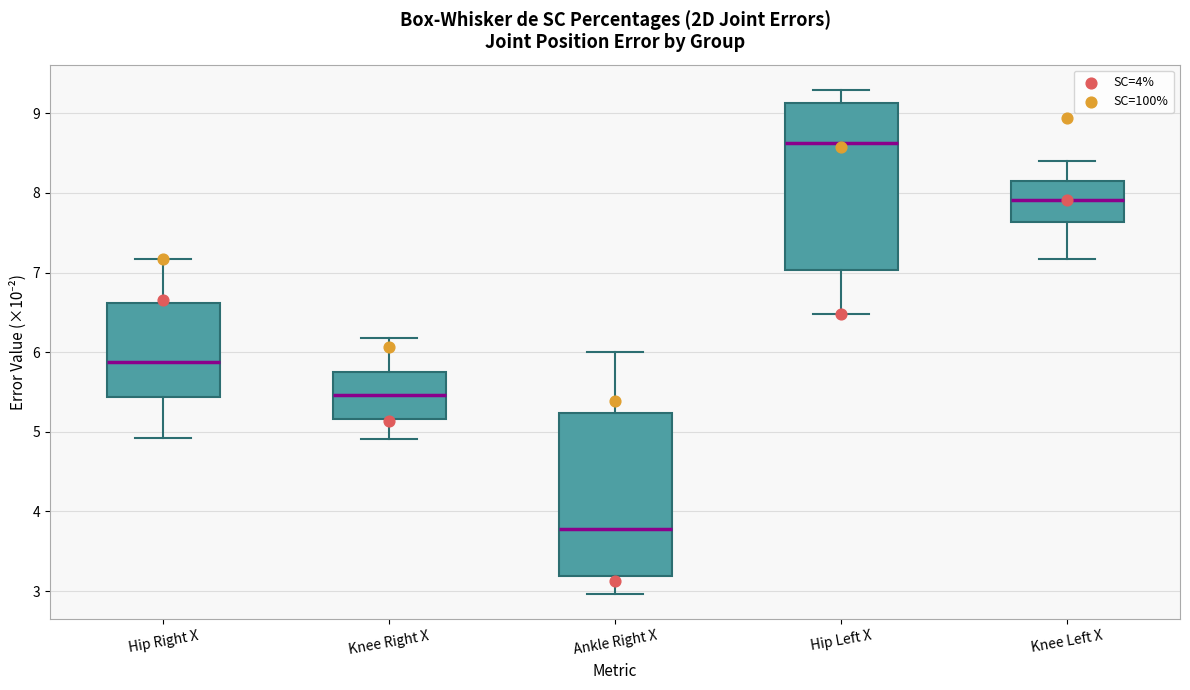

Which box's median line is the lowest?

Ankle Right X